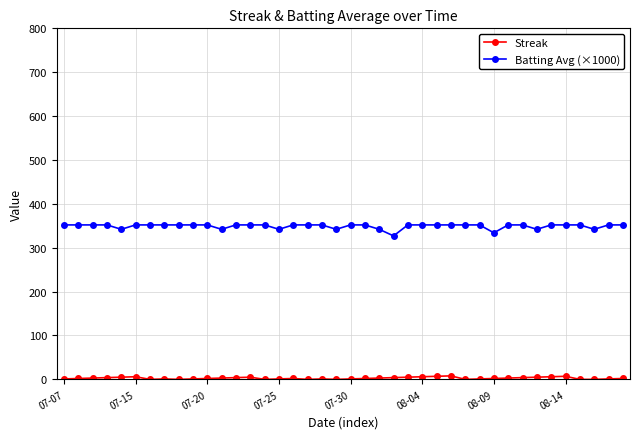

Rank the series by their maximum value, from lowest to highest.

Streak, Batting Avg (×1000)